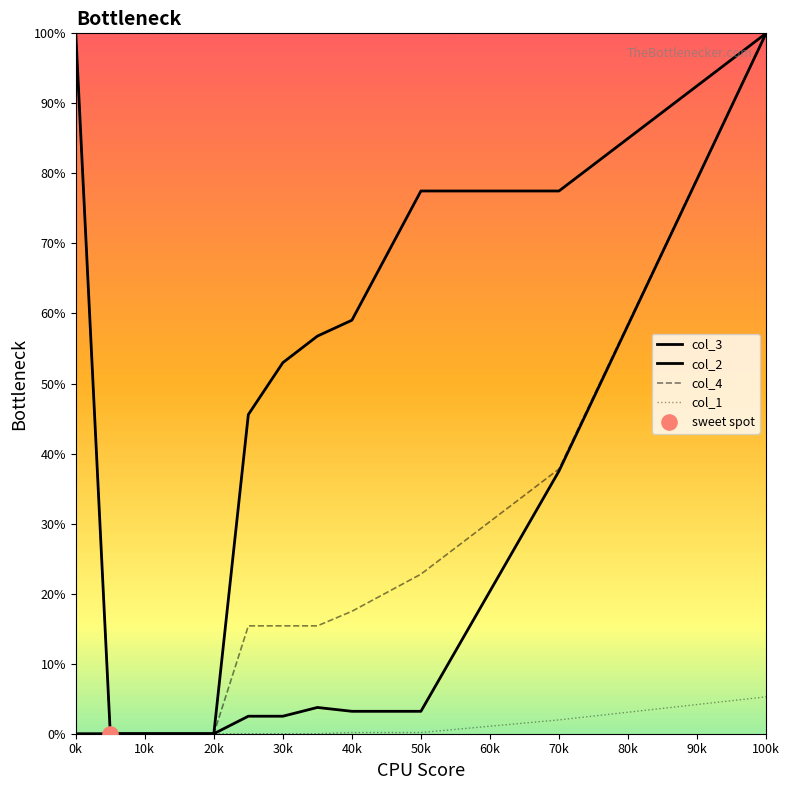

At which category is the sum across all series the highest?

100k